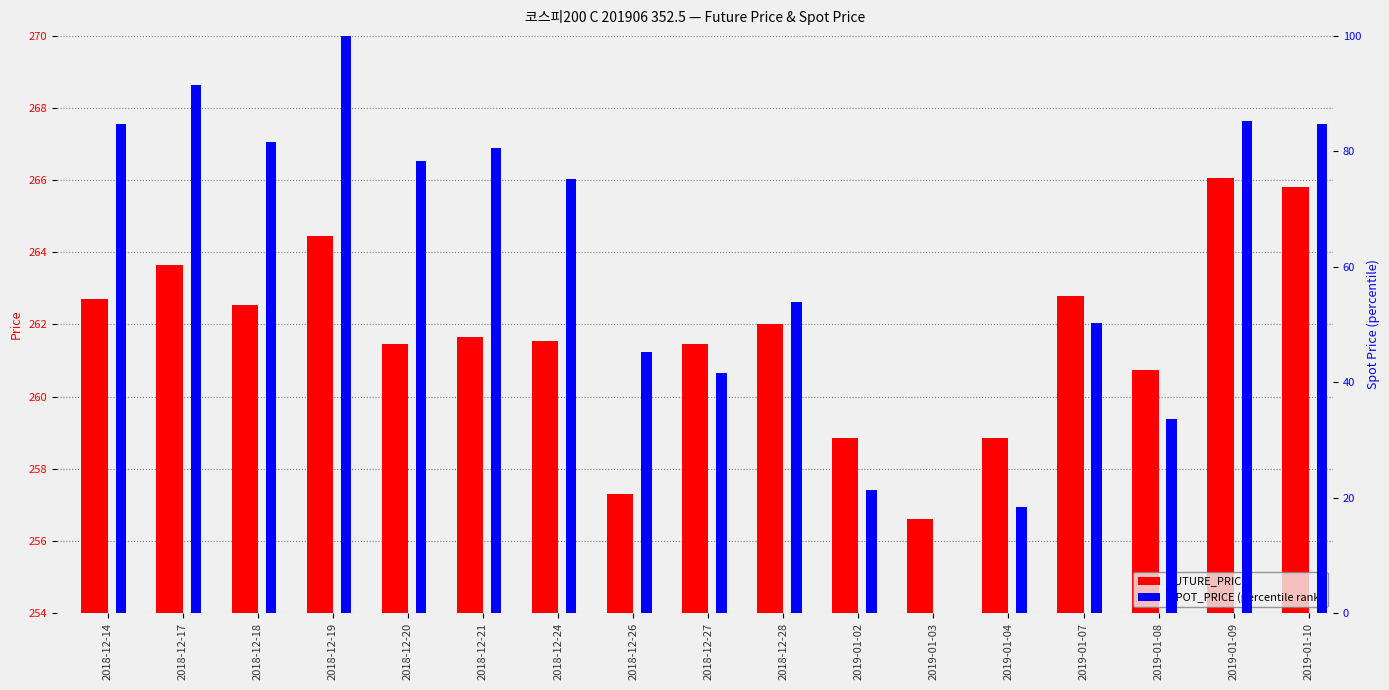

True or false: SPOT_PRICE (percentile) has a value of 44.9 at 2019-01-10.

False